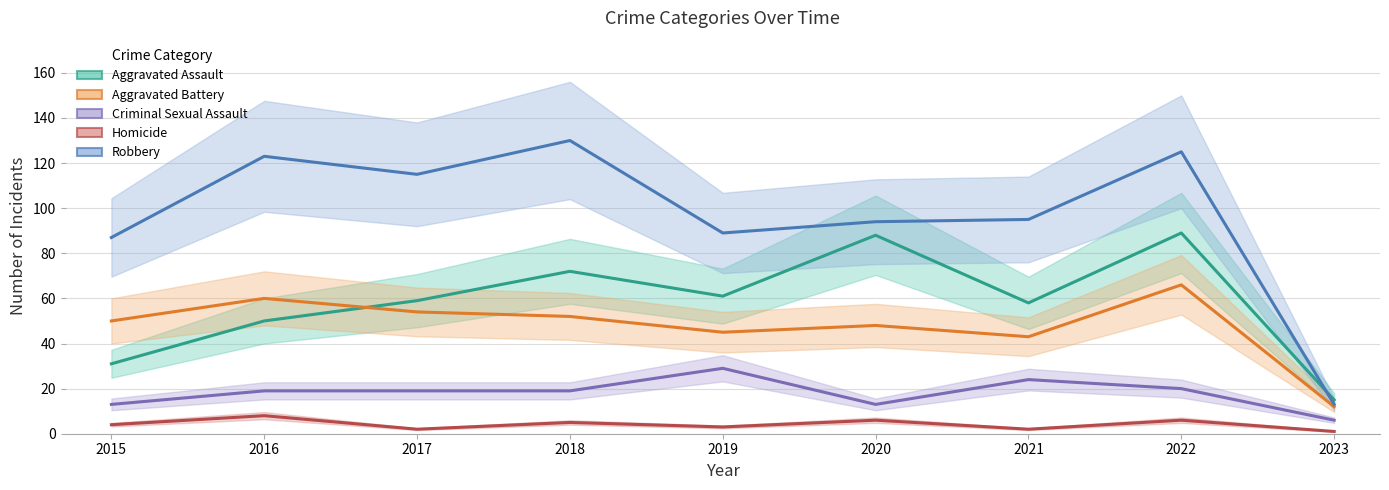

What is the spread (max minus min) of values at 2021?

93